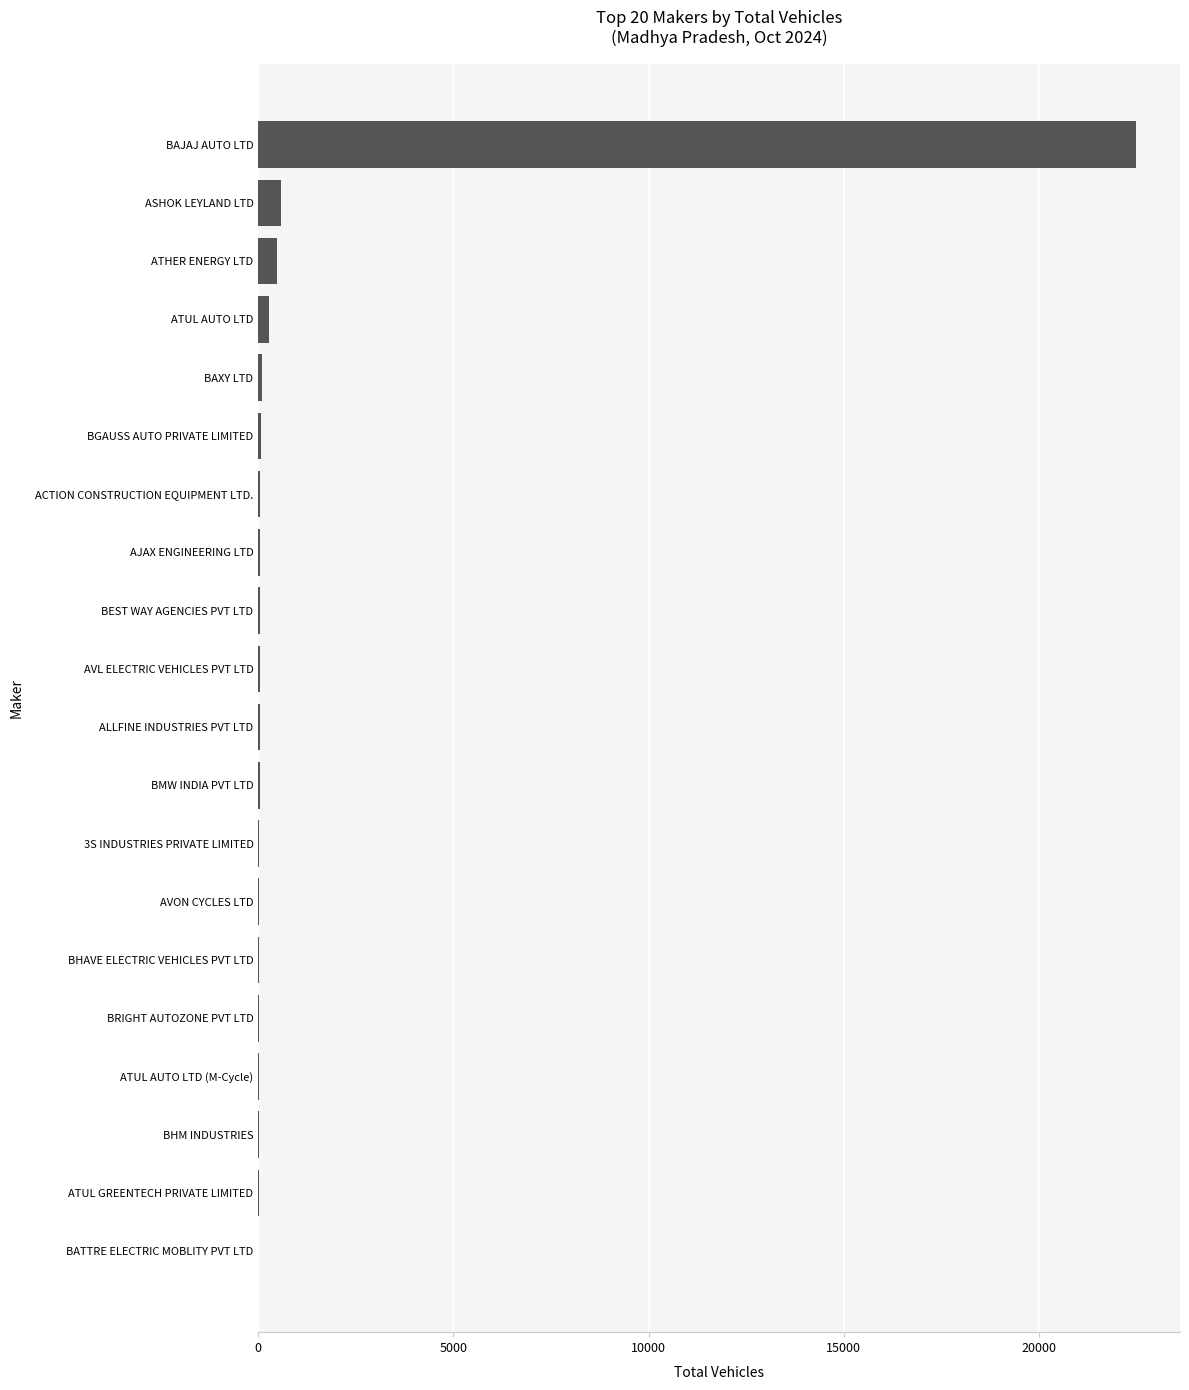

Is it true that the value at ASHOK LEYLAND LTD is 582?

True